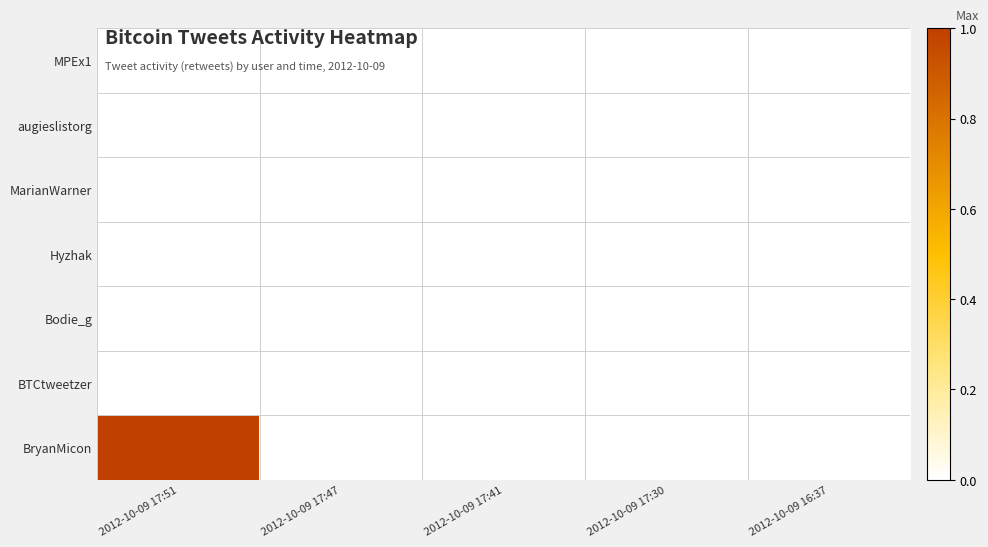

Reading left to right, extract all data points from this chart.

MPEx1: 2012-10-09 17:51=0	2012-10-09 17:47=0	2012-10-09 17:41=0	2012-10-09 17:30=0	2012-10-09 16:37=0
augieslistorg: 2012-10-09 17:51=0	2012-10-09 17:47=0	2012-10-09 17:41=0	2012-10-09 17:30=0	2012-10-09 16:37=0
MarianWarner: 2012-10-09 17:51=0	2012-10-09 17:47=0	2012-10-09 17:41=0	2012-10-09 17:30=0	2012-10-09 16:37=0
Hyzhak: 2012-10-09 17:51=0	2012-10-09 17:47=0	2012-10-09 17:41=0	2012-10-09 17:30=0	2012-10-09 16:37=0
Bodie_g: 2012-10-09 17:51=0	2012-10-09 17:47=0	2012-10-09 17:41=0	2012-10-09 17:30=0	2012-10-09 16:37=0
BTCtweetzer: 2012-10-09 17:51=0	2012-10-09 17:47=0	2012-10-09 17:41=0	2012-10-09 17:30=0	2012-10-09 16:37=0
BryanMicon: 2012-10-09 17:51=1	2012-10-09 17:47=0	2012-10-09 17:41=0	2012-10-09 17:30=0	2012-10-09 16:37=0